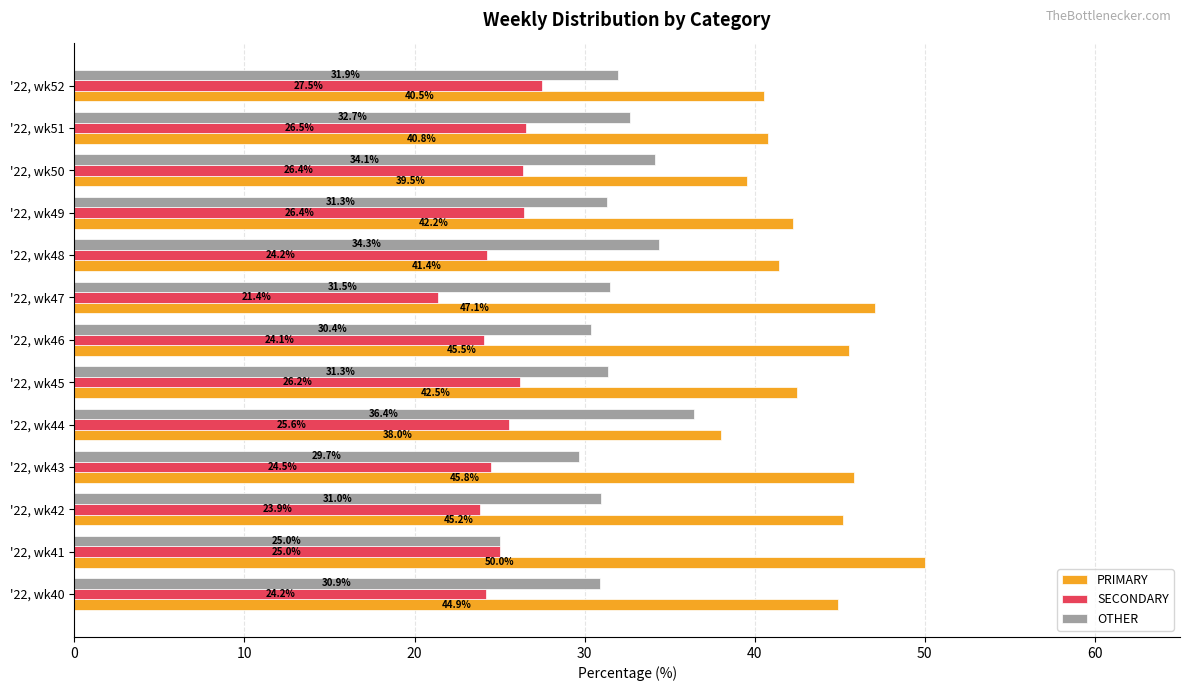

What are all the series names shown in the legend?

PRIMARY, SECONDARY, OTHER